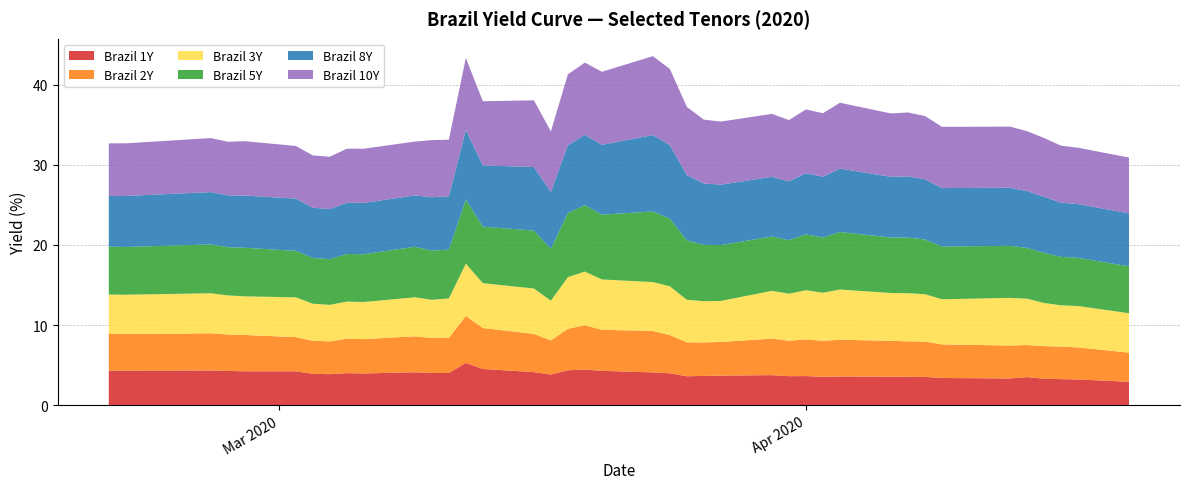

Reading left to right, what are all the values shown in this chart?

Brazil 1Y: 2020-02-20=4.3	2020-02-21=4.3	2020-02-26=4.3	2020-02-27=4.3	2020-02-28=4.2	2020-03-02=4.2	2020-03-03=3.9	2020-03-04=3.9	2020-03-05=4.0	2020-03-06=4.0	2020-03-09=4.1	2020-03-10=4.0	2020-03-11=4.0	2020-03-12=5.3	2020-03-13=4.5	2020-03-16=4.1	2020-03-17=3.8	2020-03-18=4.4	2020-03-19=4.4	2020-03-20=4.3	2020-03-23=4.1	2020-03-24=4.0	2020-03-25=3.6	2020-03-26=3.7	2020-03-27=3.7	2020-03-30=3.8	2020-03-31=3.6	2020-04-01=3.6	2020-04-02=3.6	2020-04-03=3.6	2020-04-06=3.6	2020-04-07=3.6	2020-04-08=3.5	2020-04-09=3.4	2020-04-13=3.3	2020-04-14=3.5	2020-04-15=3.3	2020-04-16=3.3	2020-04-17=3.2	2020-04-20=2.9
Brazil 2Y: 2020-02-20=4.6	2020-02-21=4.6	2020-02-26=4.6	2020-02-27=4.5	2020-02-28=4.5	2020-03-02=4.3	2020-03-03=4.1	2020-03-04=4.1	2020-03-05=4.3	2020-03-06=4.3	2020-03-09=4.5	2020-03-10=4.4	2020-03-11=4.4	2020-03-12=5.8	2020-03-13=5.1	2020-03-16=4.8	2020-03-17=4.2	2020-03-18=5.2	2020-03-19=5.5	2020-03-20=5.1	2020-03-23=5.2	2020-03-24=4.8	2020-03-25=4.2	2020-03-26=4.2	2020-03-27=4.2	2020-03-30=4.6	2020-03-31=4.4	2020-04-01=4.6	2020-04-02=4.5	2020-04-03=4.6	2020-04-06=4.5	2020-04-07=4.4	2020-04-08=4.4	2020-04-09=4.2	2020-04-13=4.1	2020-04-14=4.0	2020-04-15=4.1	2020-04-16=4.0	2020-04-17=4.0	2020-04-20=3.6
Brazil 3Y: 2020-02-20=4.9	2020-02-21=4.9	2020-02-26=5.0	2020-02-27=4.9	2020-02-28=4.8	2020-03-02=5.0	2020-03-03=4.6	2020-03-04=4.6	2020-03-05=4.6	2020-03-06=4.6	2020-03-09=4.9	2020-03-10=4.8	2020-03-11=4.9	2020-03-12=6.5	2020-03-13=5.6	2020-03-16=5.7	2020-03-17=5.0	2020-03-18=6.4	2020-03-19=6.7	2020-03-20=6.3	2020-03-23=6.1	2020-03-24=6.1	2020-03-25=5.3	2020-03-26=5.1	2020-03-27=5.1	2020-03-30=6.0	2020-03-31=5.9	2020-04-01=6.1	2020-04-02=6.0	2020-04-03=6.3	2020-04-06=6.0	2020-04-07=6.0	2020-04-08=5.9	2020-04-09=5.6	2020-04-13=5.9	2020-04-14=5.8	2020-04-15=5.4	2020-04-16=5.2	2020-04-17=5.2	2020-04-20=4.9
Brazil 5Y: 2020-02-20=6.0	2020-02-21=6.0	2020-02-26=6.1	2020-02-27=6.0	2020-02-28=6.1	2020-03-02=5.8	2020-03-03=5.7	2020-03-04=5.7	2020-03-05=5.9	2020-03-06=6.0	2020-03-09=6.3	2020-03-10=6.1	2020-03-11=6.1	2020-03-12=8.0	2020-03-13=7.0	2020-03-16=7.2	2020-03-17=6.5	2020-03-18=8.0	2020-03-19=8.3	2020-03-20=8.1	2020-03-23=8.8	2020-03-24=8.4	2020-03-25=7.4	2020-03-26=7.0	2020-03-27=7.0	2020-03-30=6.8	2020-03-31=6.7	2020-04-01=7.0	2020-04-02=6.9	2020-04-03=7.2	2020-04-06=6.9	2020-04-07=6.9	2020-04-08=6.8	2020-04-09=6.6	2020-04-13=6.5	2020-04-14=6.3	2020-04-15=6.3	2020-04-16=6.0	2020-04-17=6.0	2020-04-20=5.8
Brazil 8Y: 2020-02-20=6.3	2020-02-21=6.4	2020-02-26=6.5	2020-02-27=6.5	2020-02-28=6.5	2020-03-02=6.5	2020-03-03=6.3	2020-03-04=6.2	2020-03-05=6.4	2020-03-06=6.4	2020-03-09=6.4	2020-03-10=6.7	2020-03-11=6.7	2020-03-12=8.7	2020-03-13=7.6	2020-03-16=7.9	2020-03-17=7.1	2020-03-18=8.5	2020-03-19=8.8	2020-03-20=8.7	2020-03-23=9.5	2020-03-24=9.2	2020-03-25=8.1	2020-03-26=7.7	2020-03-27=7.5	2020-03-30=7.5	2020-03-31=7.3	2020-04-01=7.6	2020-04-02=7.6	2020-04-03=7.9	2020-04-06=7.6	2020-04-07=7.6	2020-04-08=7.5	2020-04-09=7.3	2020-04-13=7.2	2020-04-14=7.1	2020-04-15=7.0	2020-04-16=6.8	2020-04-17=6.7	2020-04-20=6.6
Brazil 10Y: 2020-02-20=6.6	2020-02-21=6.6	2020-02-26=6.7	2020-02-27=6.7	2020-02-28=6.8	2020-03-02=6.6	2020-03-03=6.5	2020-03-04=6.5	2020-03-05=6.7	2020-03-06=6.8	2020-03-09=6.7	2020-03-10=7.1	2020-03-11=7.1	2020-03-12=9.0	2020-03-13=8.0	2020-03-16=8.3	2020-03-17=7.5	2020-03-18=8.8	2020-03-19=9.0	2020-03-20=9.1	2020-03-23=9.8	2020-03-24=9.5	2020-03-25=8.5	2020-03-26=8.0	2020-03-27=7.9	2020-03-30=7.8	2020-03-31=7.7	2020-04-01=8.0	2020-04-02=7.9	2020-04-03=8.2	2020-04-06=7.9	2020-04-07=8.0	2020-04-08=7.9	2020-04-09=7.6	2020-04-13=7.6	2020-04-14=7.5	2020-04-15=7.3	2020-04-16=7.1	2020-04-17=7.0	2020-04-20=7.0